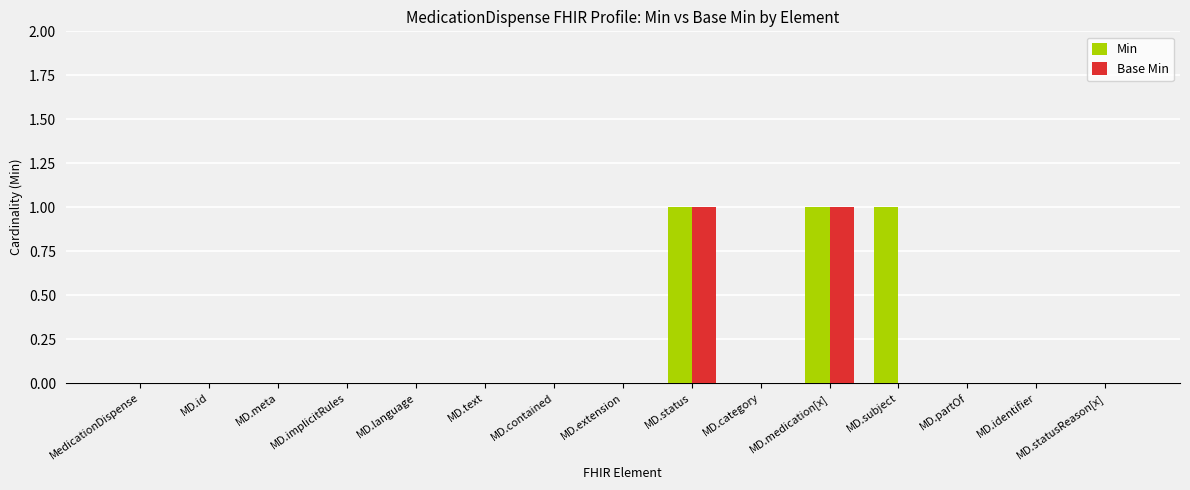

Between MD.medication[x] and MD.subject, which series saw the biggest shift?

Base Min